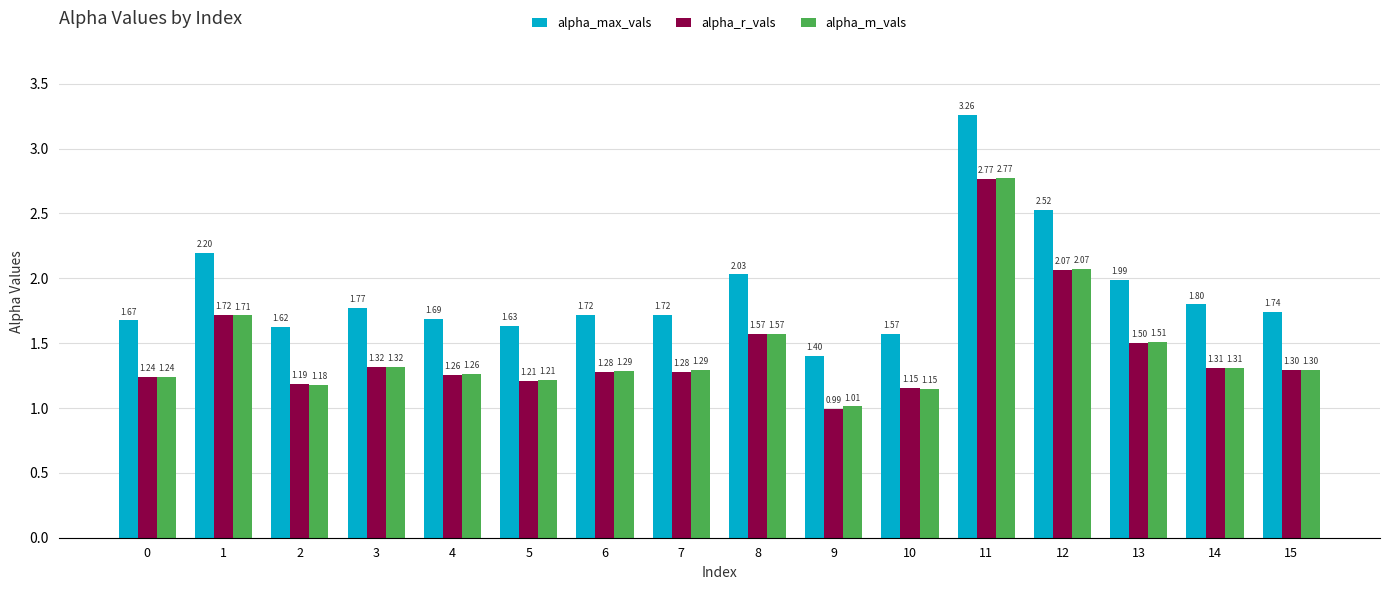

What are all the series names shown in the legend?

alpha_max_vals, alpha_r_vals, alpha_m_vals